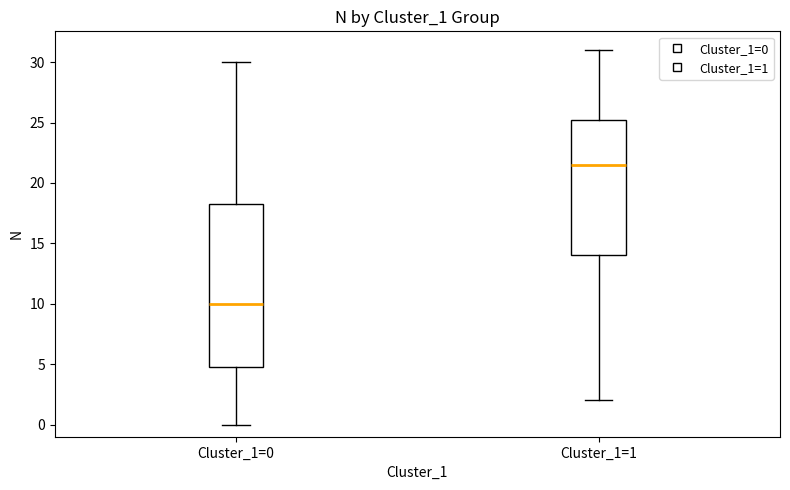

Reading left to right, transcribe this box plot: for each box, give where its median line is, the range the box spans, and where its two whiskers end, as read against the y-axis. The values are not printed on the chart, so give them approximately, as read against the axis.

Cluster_1=0: median 10.0, box 5.0 to 18.5, whiskers 0.0 to 30.0
Cluster_1=1: median 21.5, box 14.0 to 25.5, whiskers 2.0 to 31.0